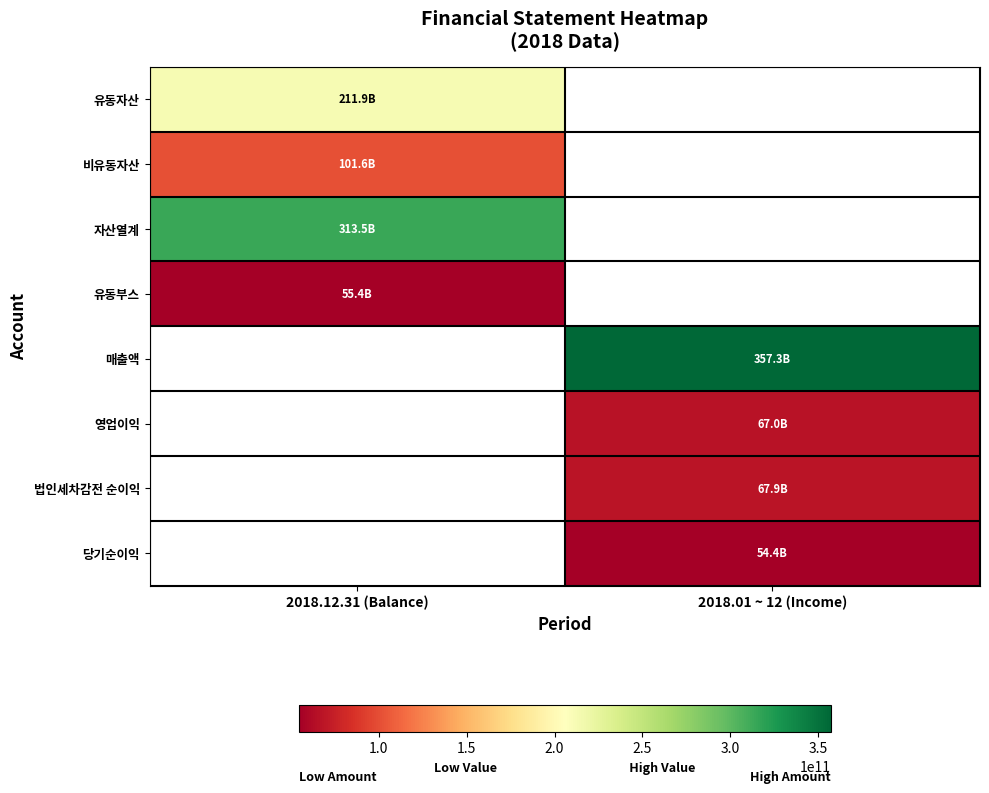

At how many categories does at least one series exceed 155335593723?

2